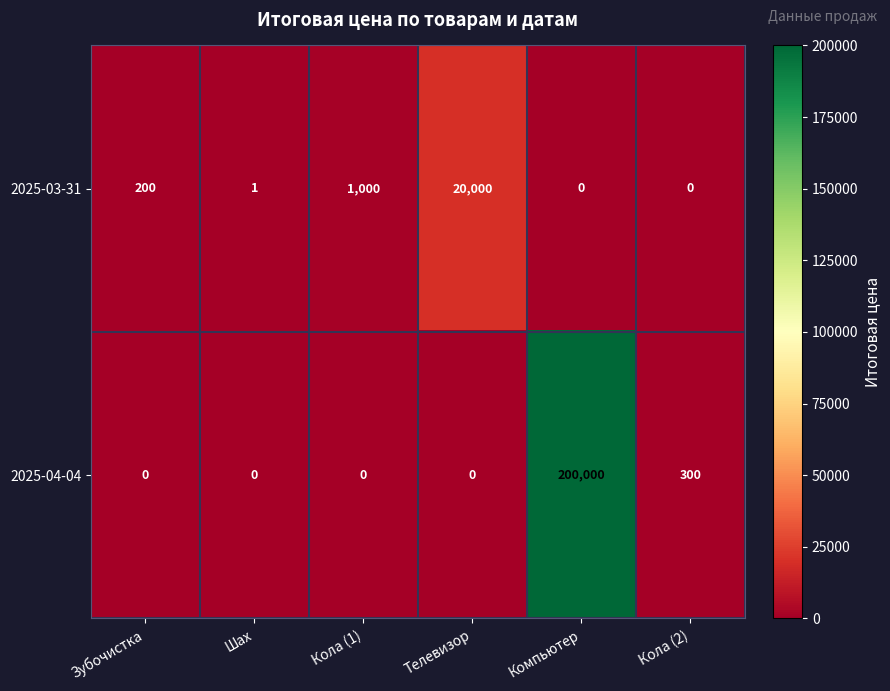

List the series in order of their peak value, lowest first.

2025-03-31, 2025-04-04